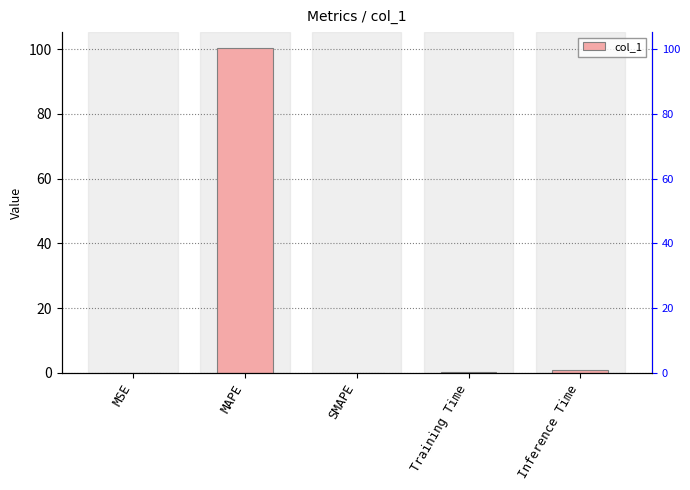

The chart shows a value of -69.5 at SMAPE. True or false?

False